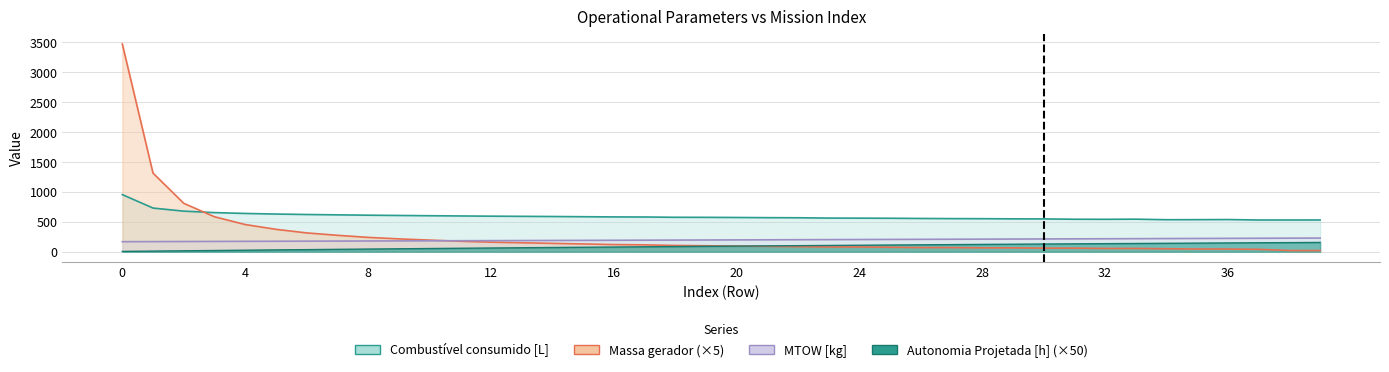

What are all the series names shown in the legend?

Autonomia Projetada [h], MTOW [kg], Massa gerador, Combustível consumido [L]